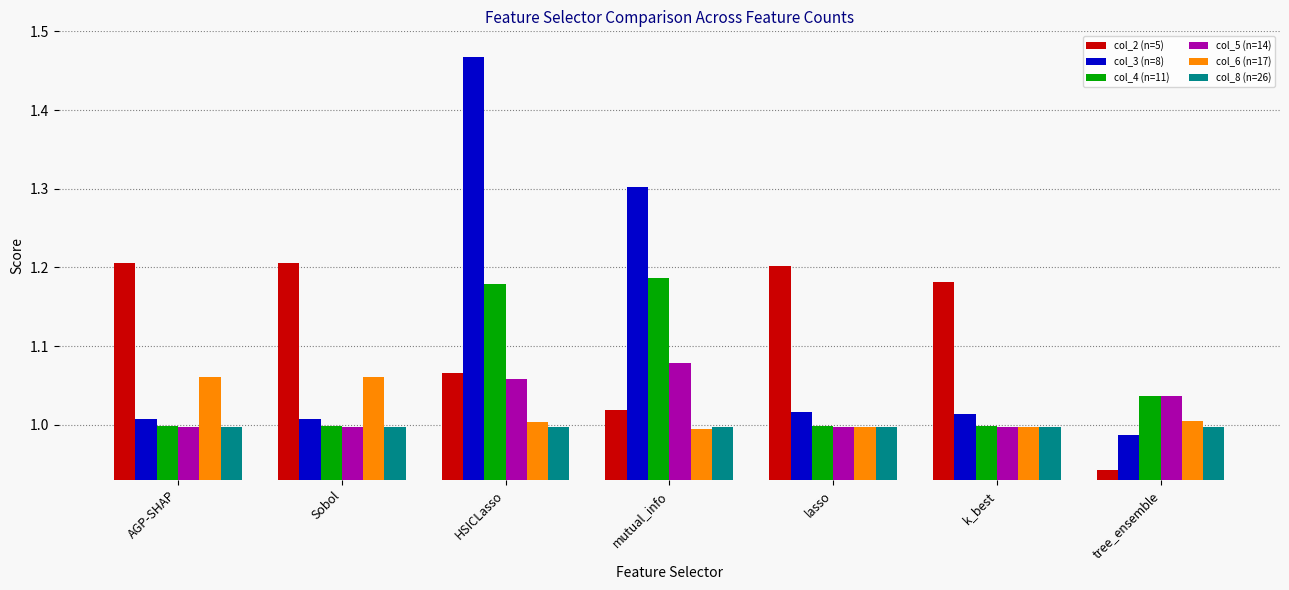

At which label does col_8 (n=26) reach its minimum?

tree_ensemble